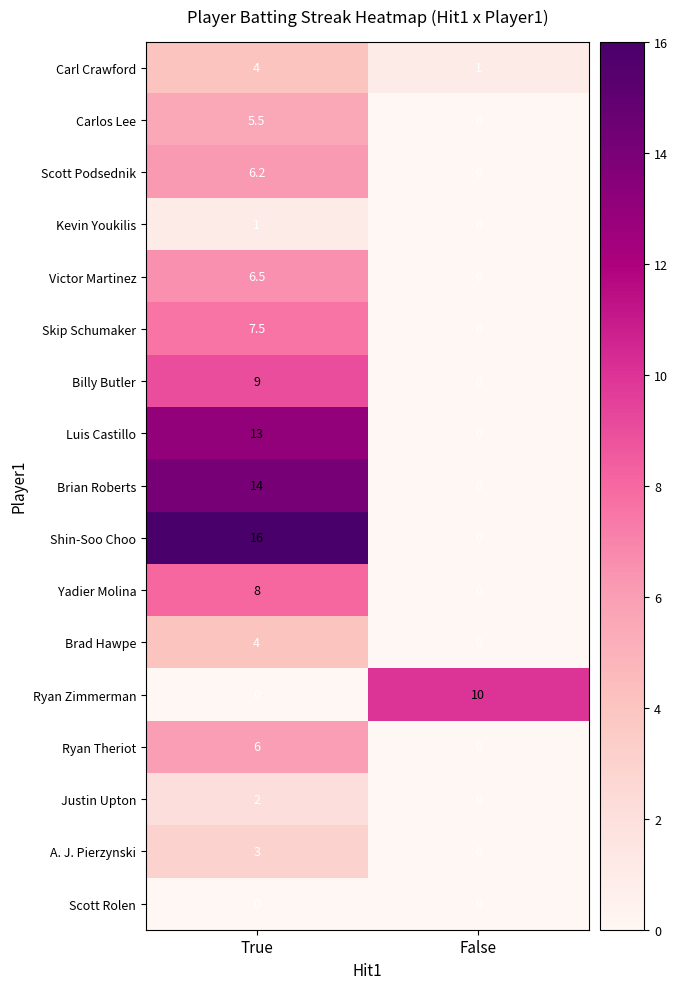

What is the highest value of the Yadier Molina series?

8.0